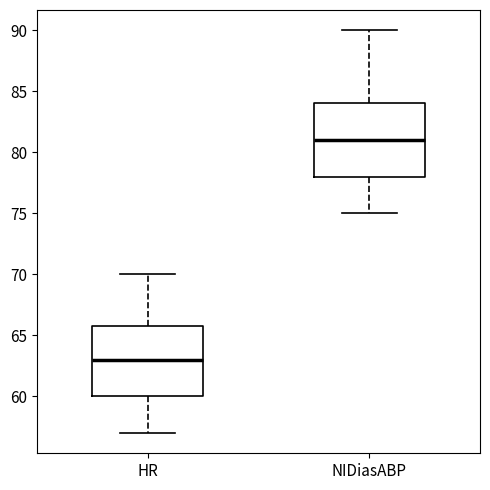

Reading left to right, read every box against the y-axis: the position of its median line, the range the box covers, and the ends of its whiskers. The values are not printed on the chart, so give them approximately, as read against the axis.

HR: median 63, box 60 to 66, whiskers 57 to 70
NIDiasABP: median 81, box 78 to 84, whiskers 75 to 90